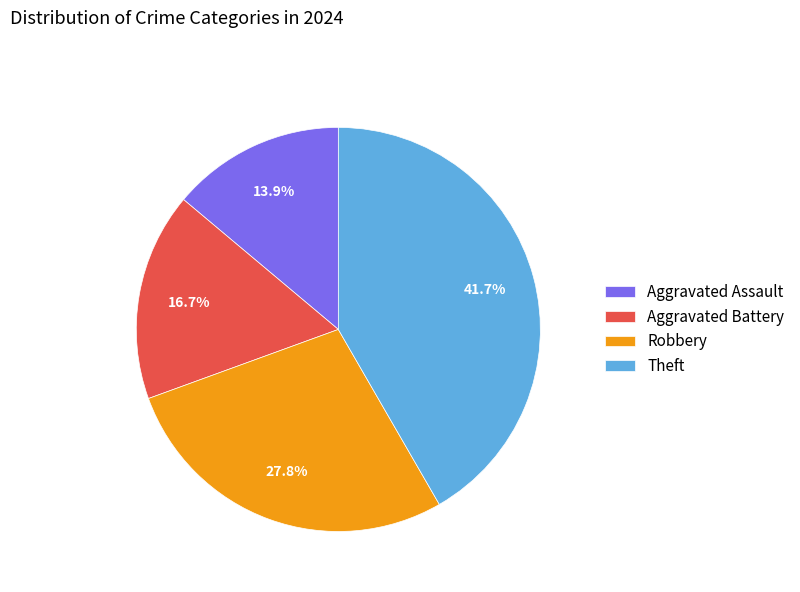

To the nearest percent, what portion does Theft represent?

42%